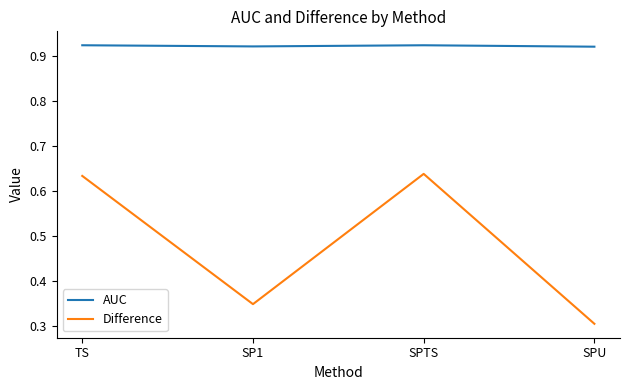

Rank the series at SPTS from lowest to highest value.

Difference, AUC